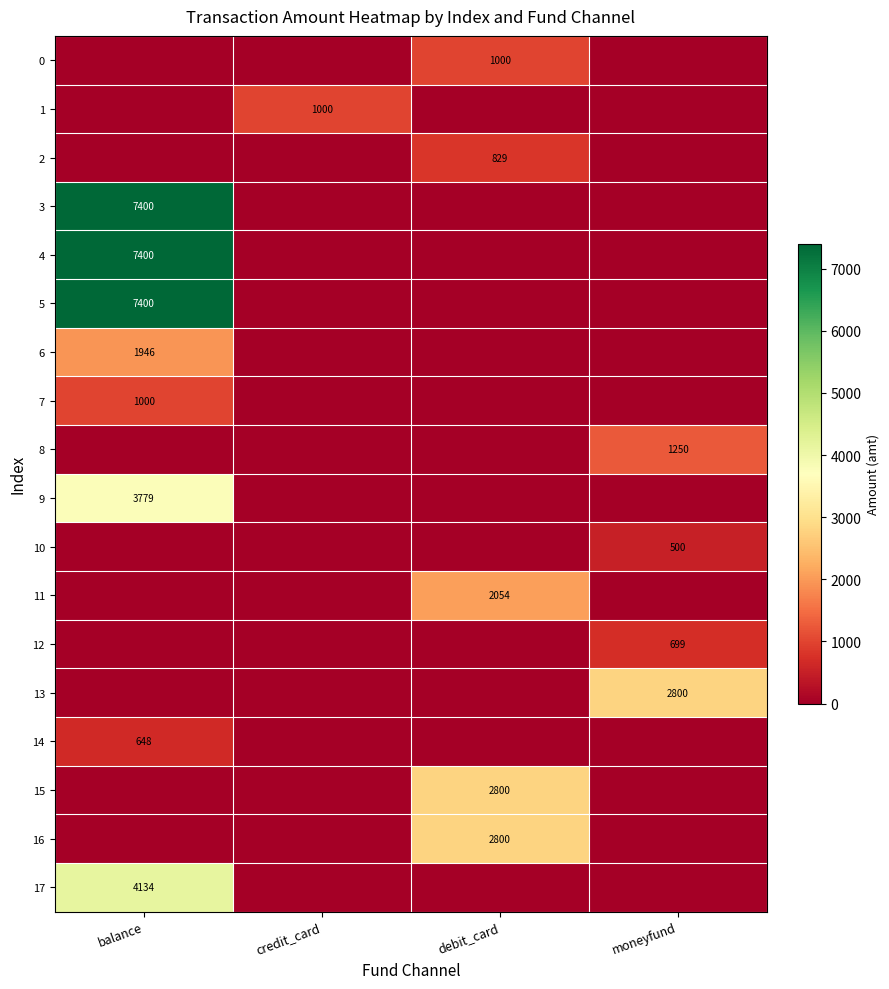

The 9 series shows 3779 at balance. True or false?

True